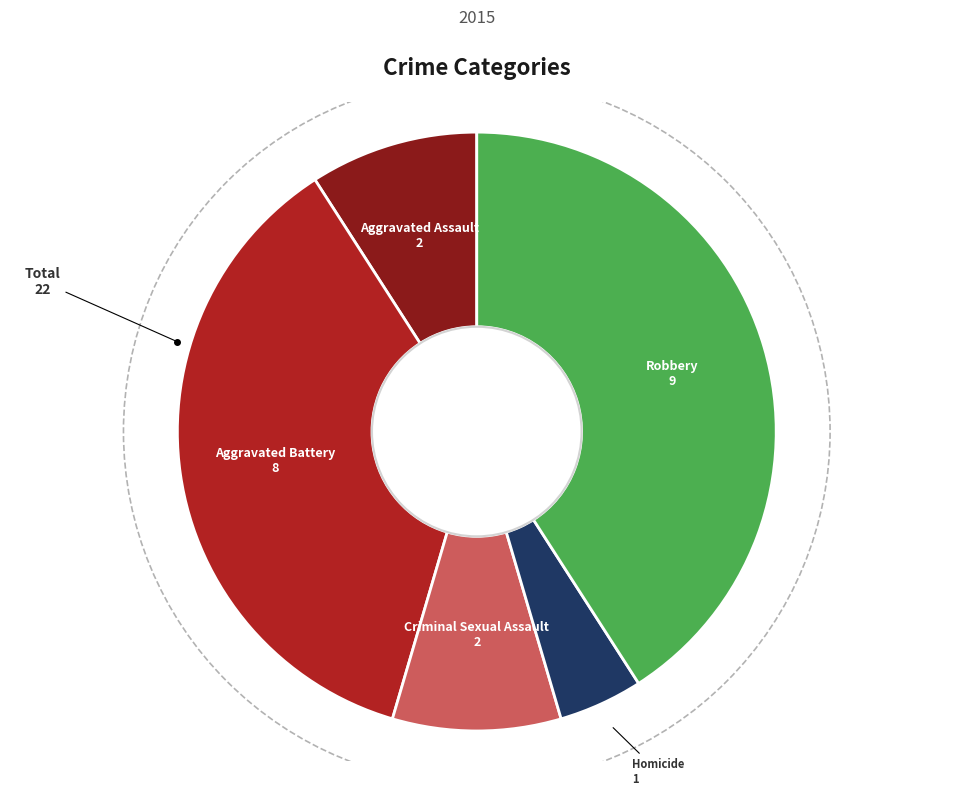

Is there any slice that represents more than half of the pie?

No